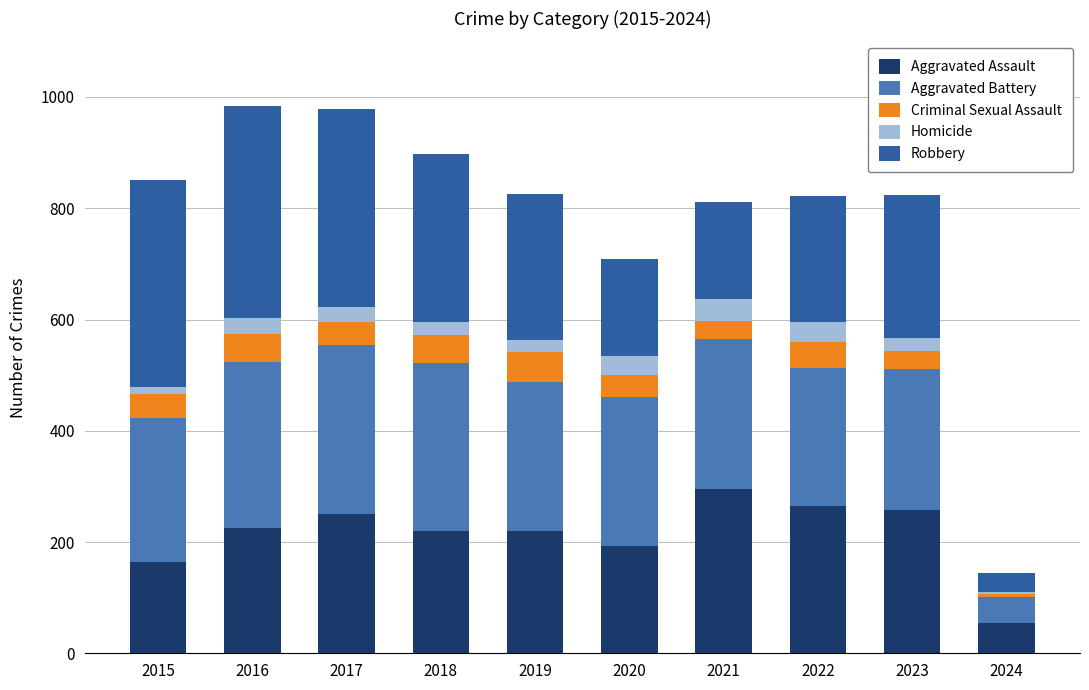

The value of Aggravated Assault at 2024 is 55. True or false?

True